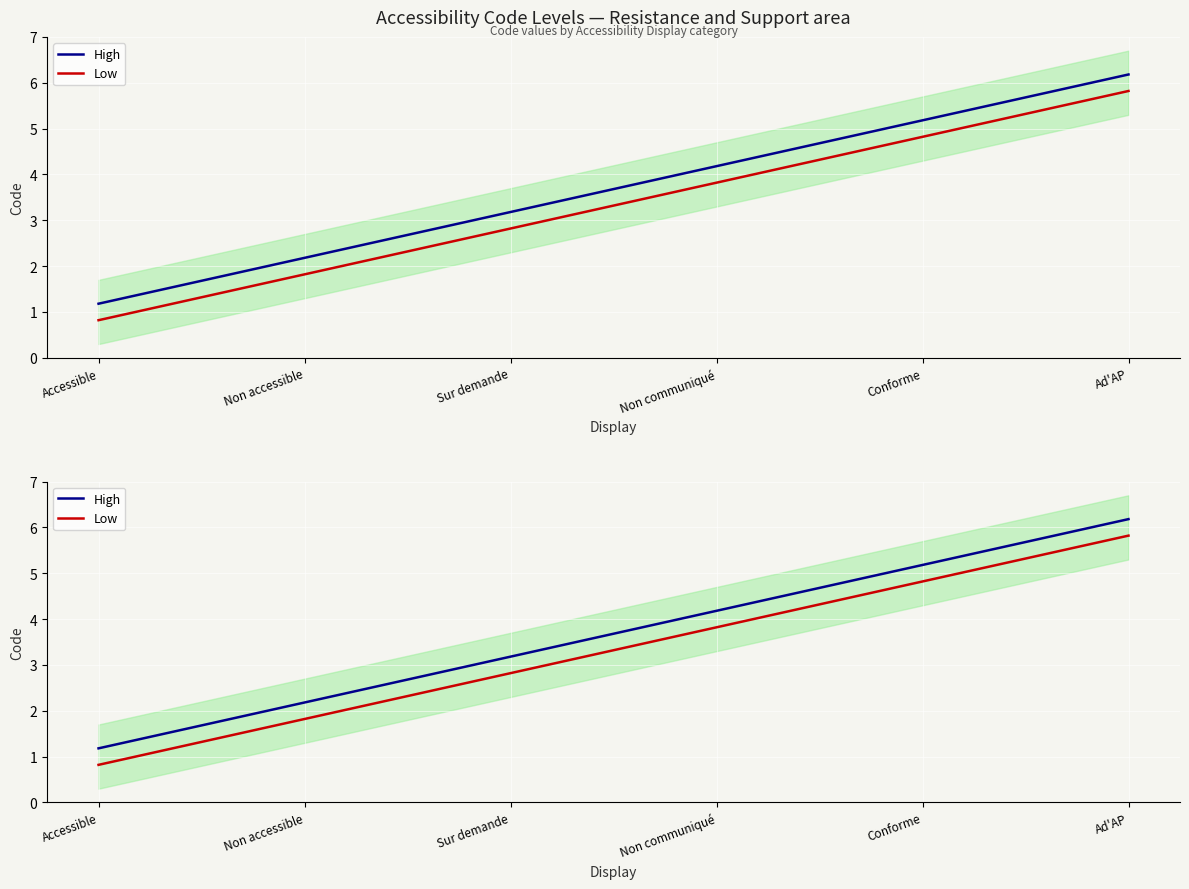

Reading left to right, list all the values displayed in this chart.

High: Accessible=1.2	Non accessible=2.2	Sur demande=3.2	Non communiqué=4.2	Conforme=5.2	Ad'AP=6.2
Low: Accessible=0.8	Non accessible=1.8	Sur demande=2.8	Non communiqué=3.8	Conforme=4.8	Ad'AP=5.8